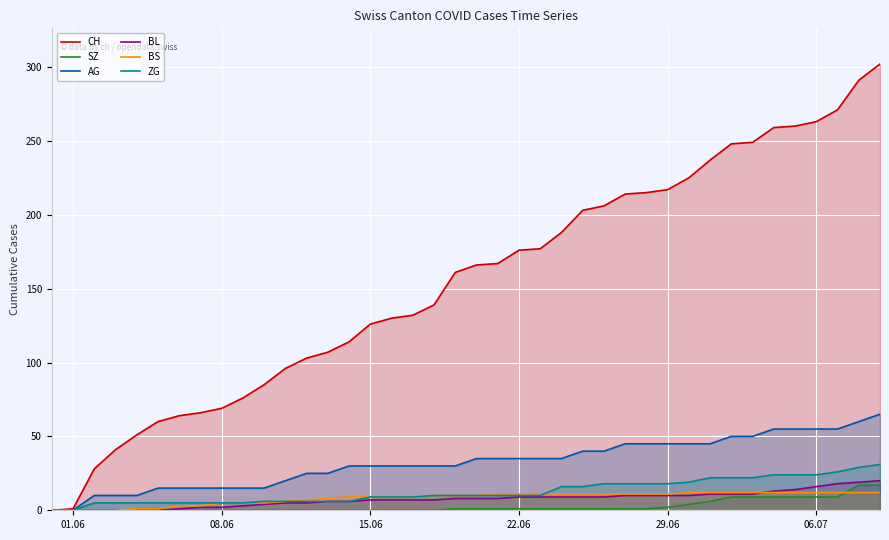

The value of AG at 29.06 is 70. True or false?

False